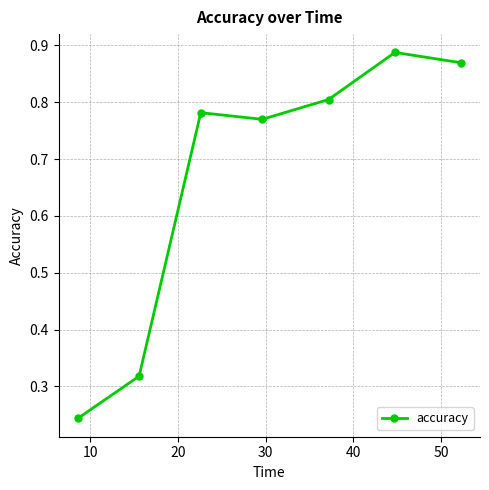

Does the chart have visible grid lines?

Yes